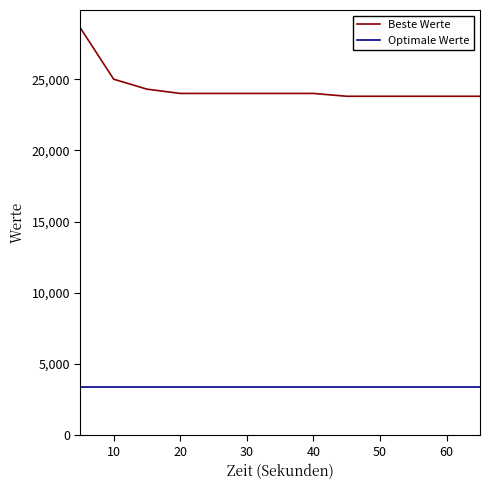

Which series has the largest total across all categories?

Beste Werte